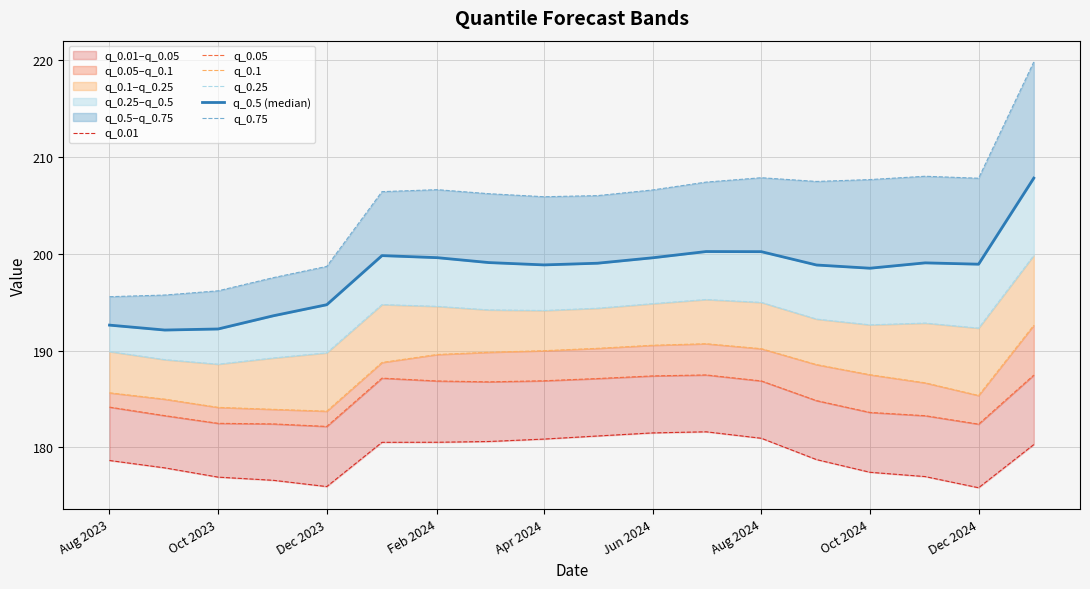

Rank the series at Dec 2023 from lowest to highest value.

q_0.01, q_0.05, q_0.1, q_0.25, q_0.5 (median), q_0.75